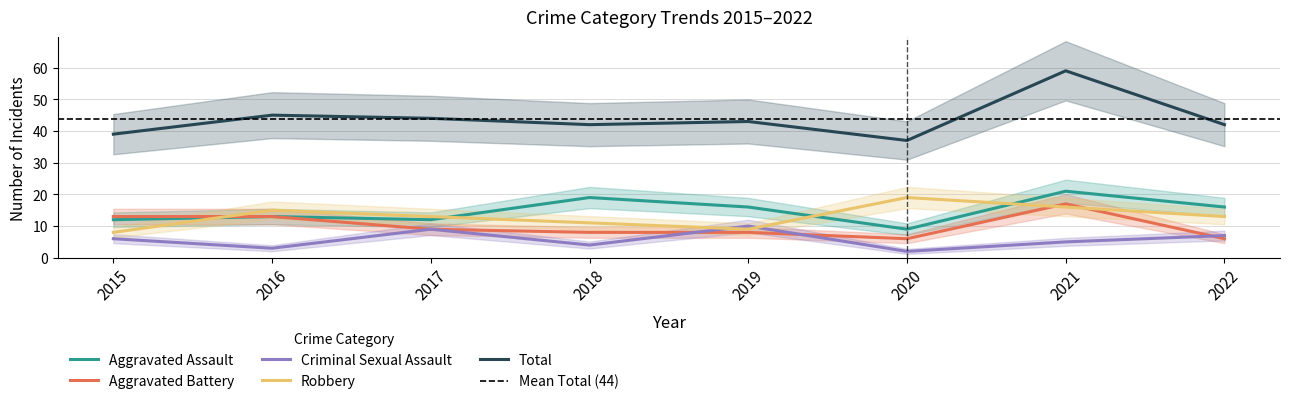

In Total, how many points are higher than both neighbors (excluding endpoints)?

3